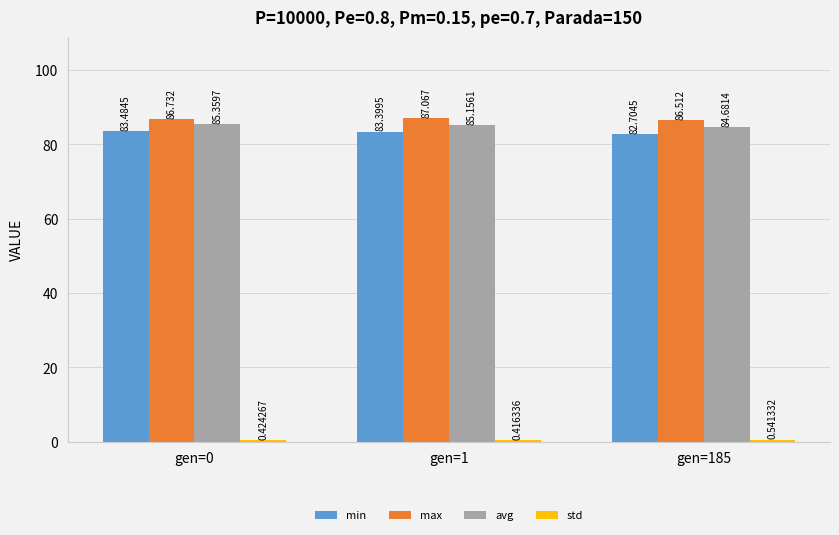

Which series changed the most between gen=0 and gen=185?

min